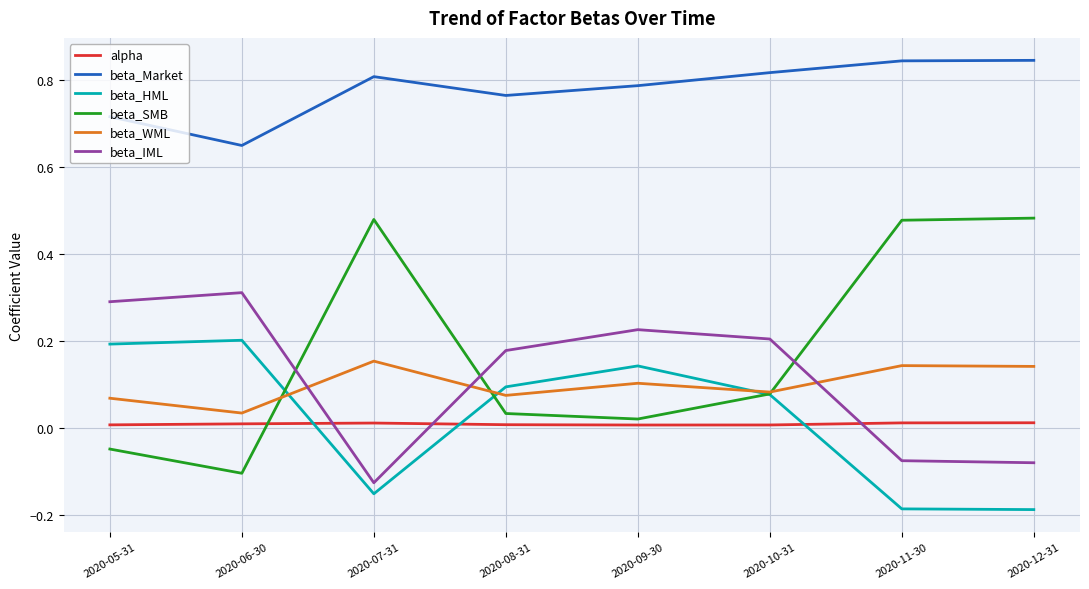

Which series has the widest spread of values?

beta_SMB